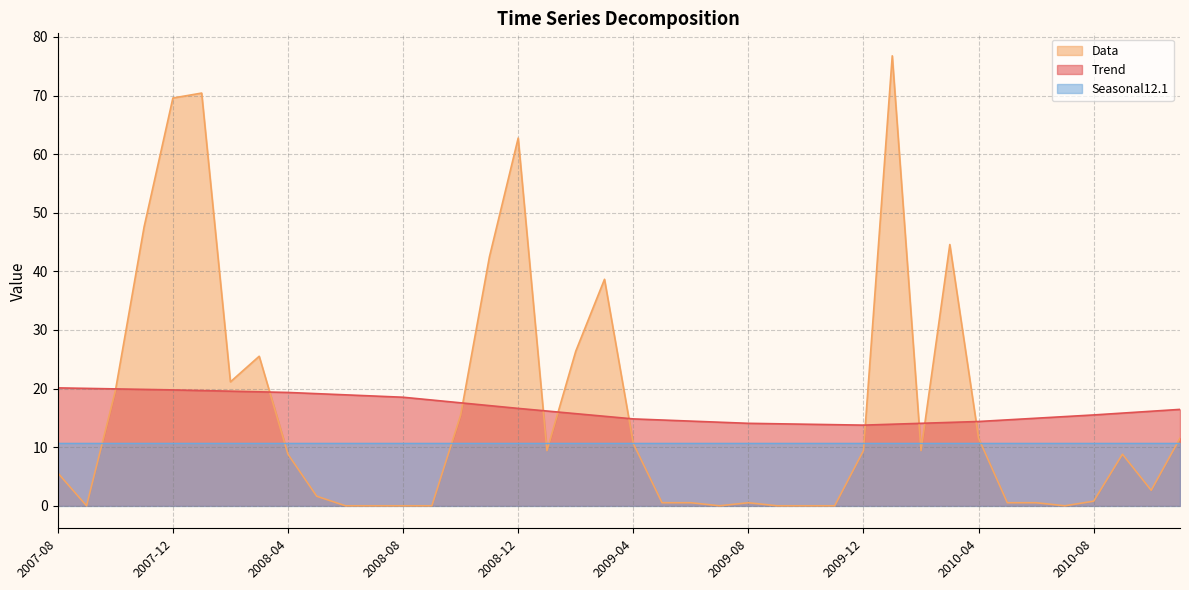

Where do Data and Trend first cross each other?

2007-10 and 2007-11